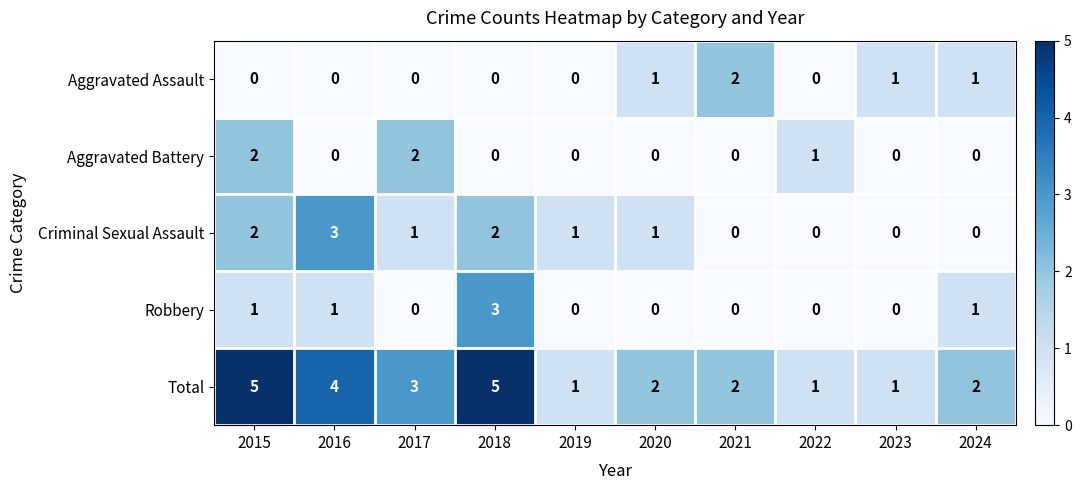

How many Robbery values are between 0 and 1?

9